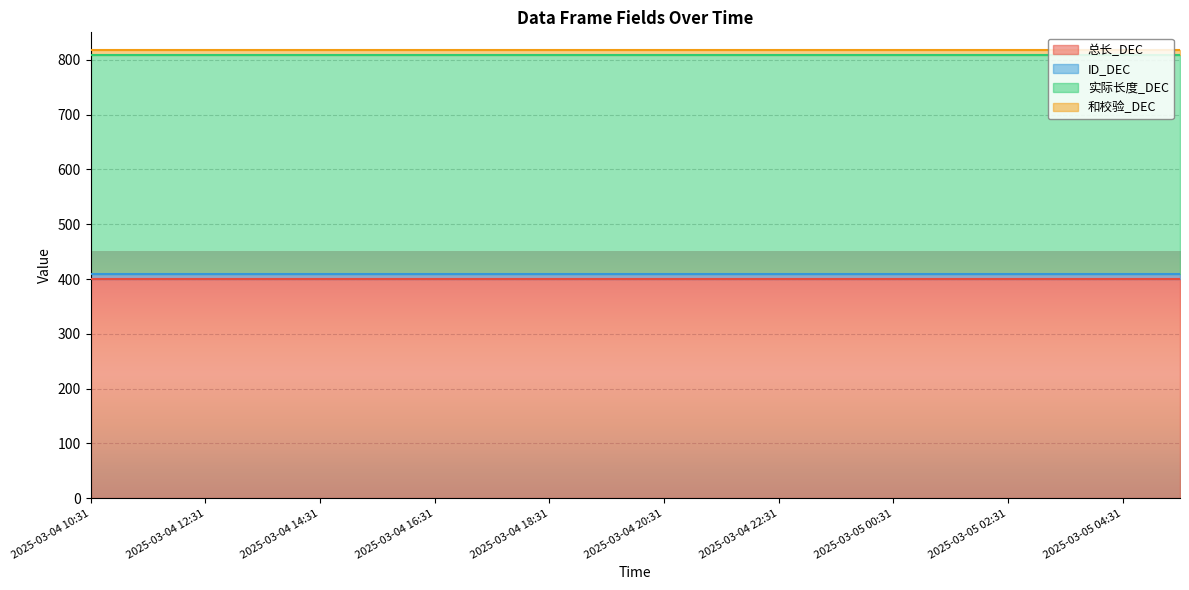

How many lines are shown in the chart?

4